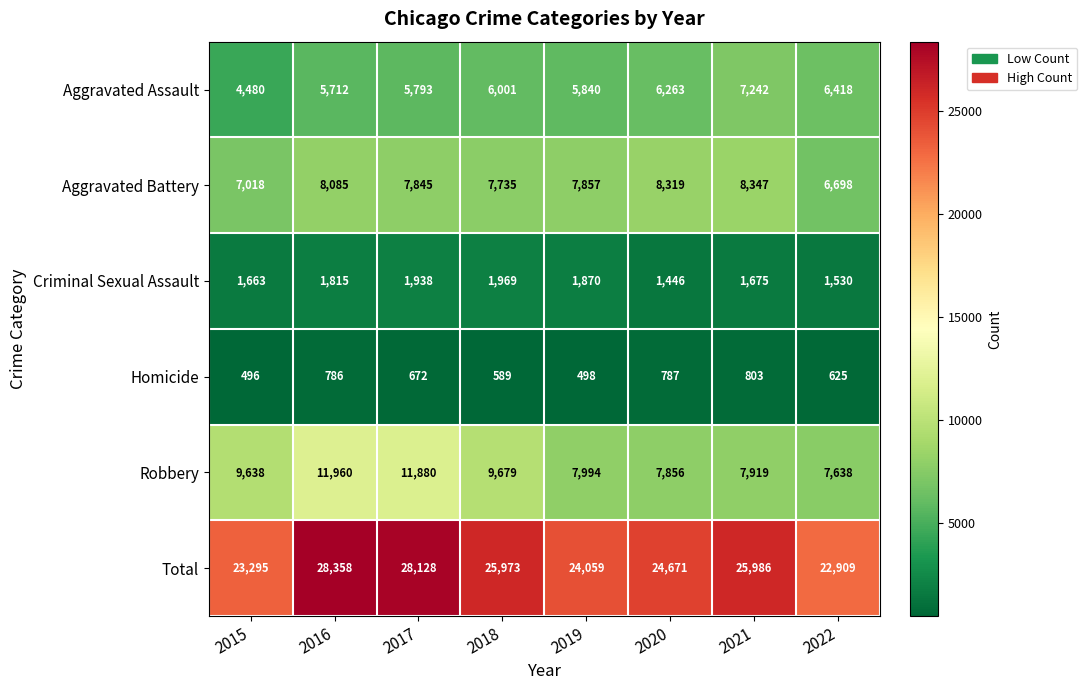

How many data points does each series have?

8